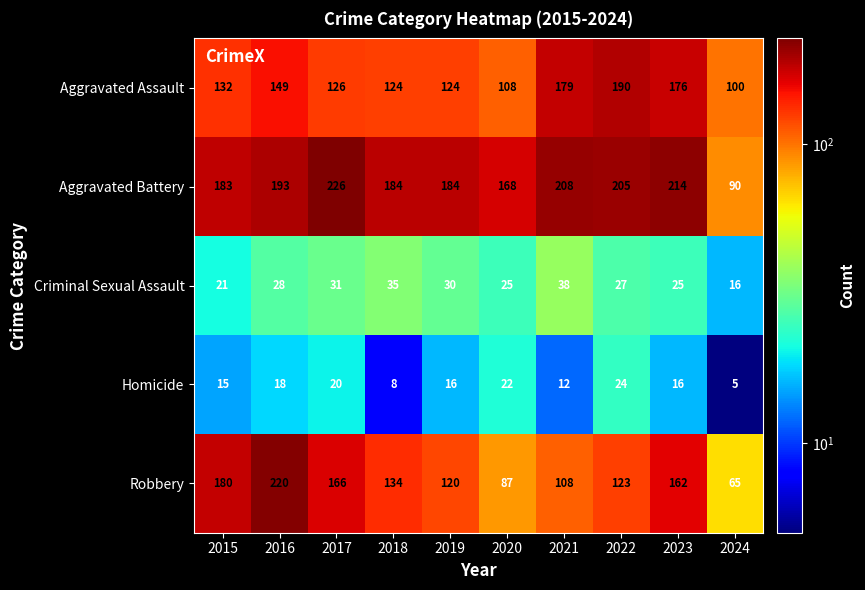

Which series changed the most between 2018 and 2023?

Aggravated Assault